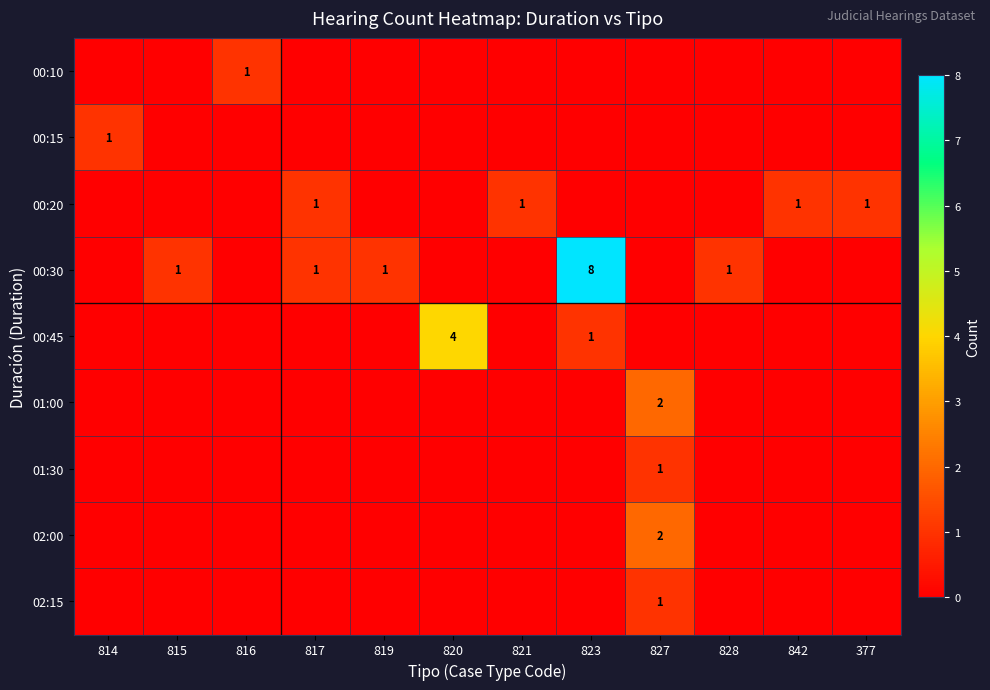

Is it true that 00:30 equals 1 at 815?

True